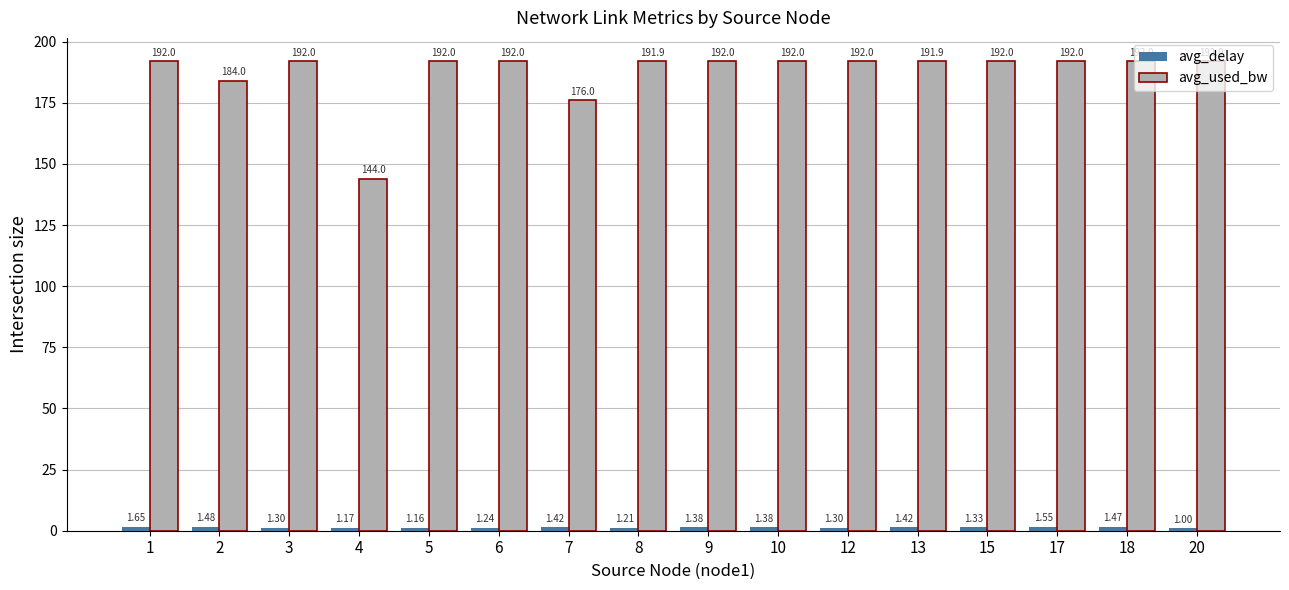

What is the total value across all series at 3?

193.3